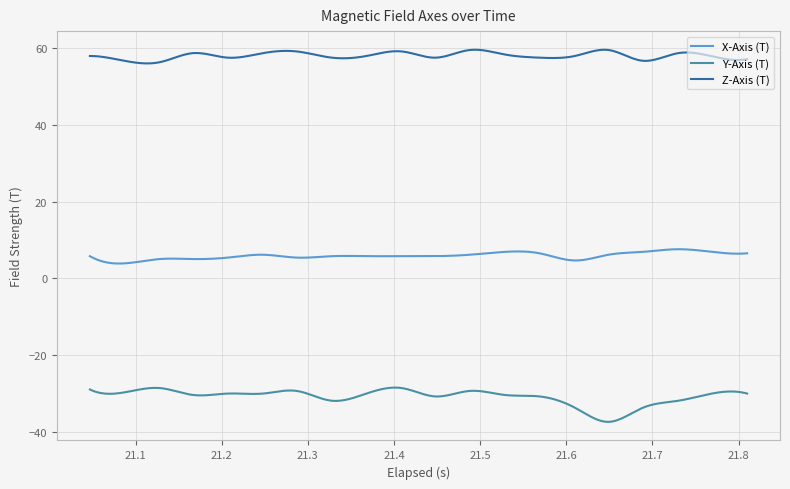

Which series has the widest spread of values?

Y-Axis (T)